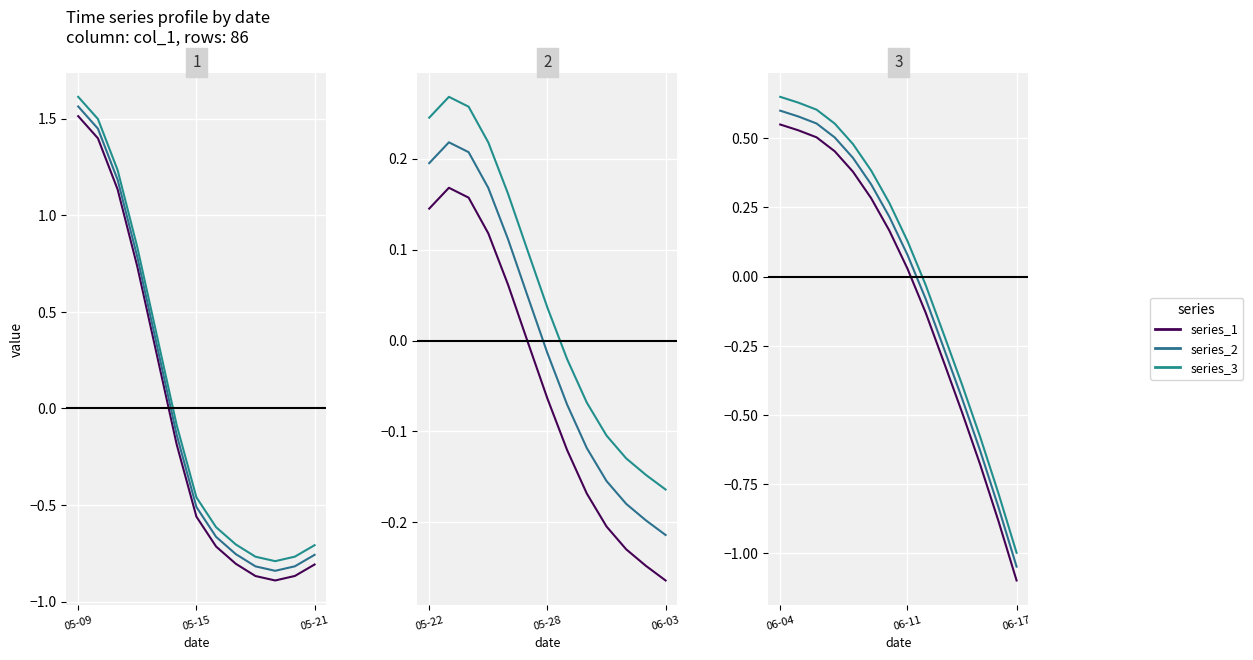

What is the value of the series_1 point at the 6th from the left?

0.3